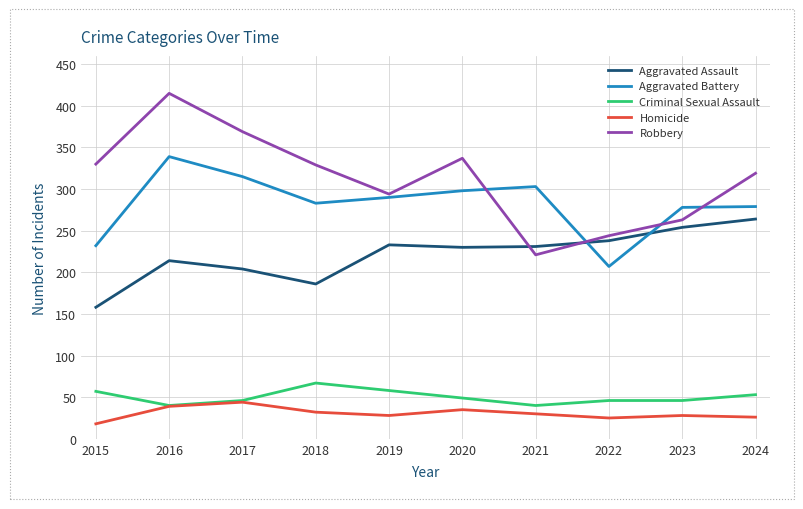

Is the value of Robbery at 2023 greater than the value of Criminal Sexual Assault at 2020?

Yes